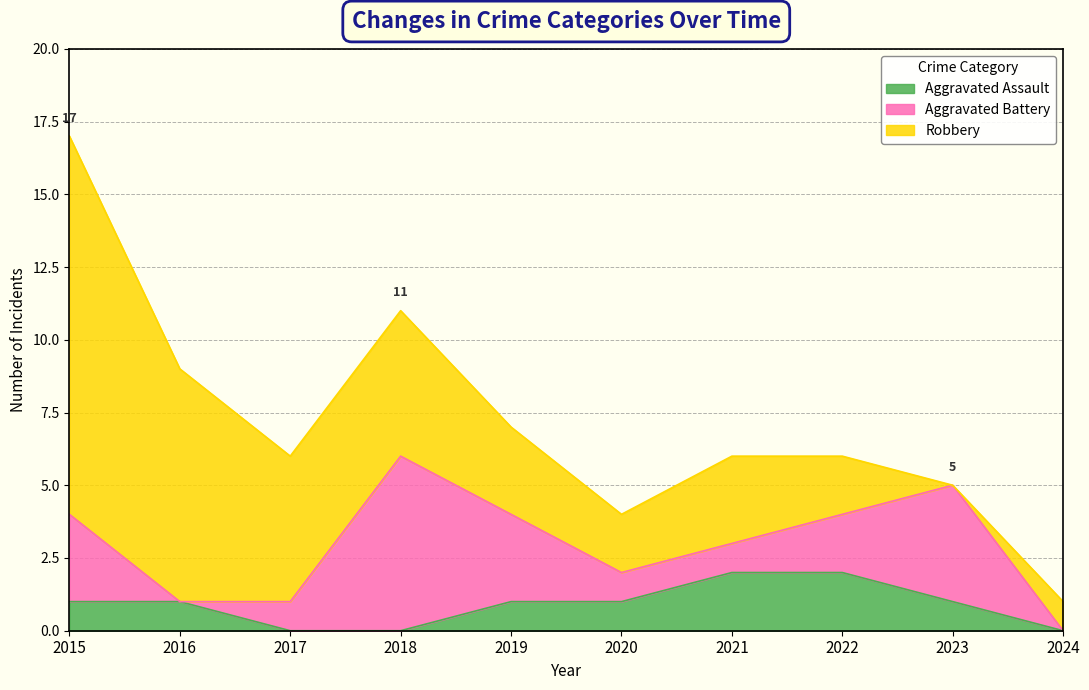

How many Aggravated Assault values are between 0 and 1?

8